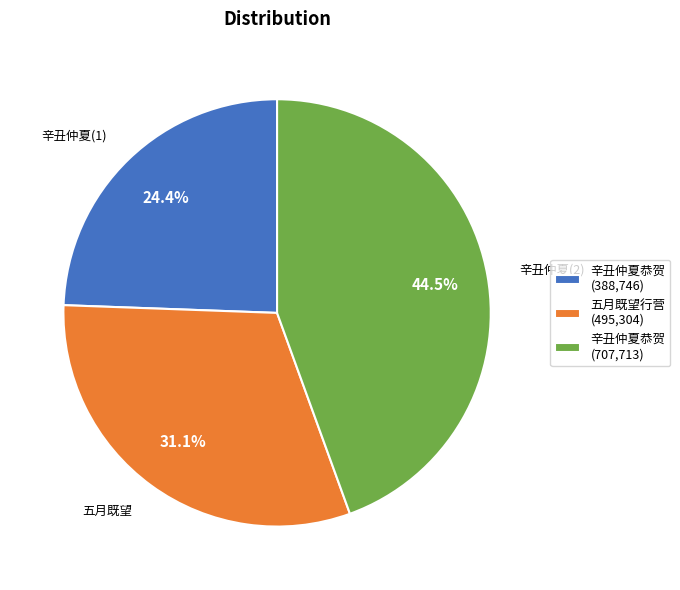

Count the number of slices in the pie.

3